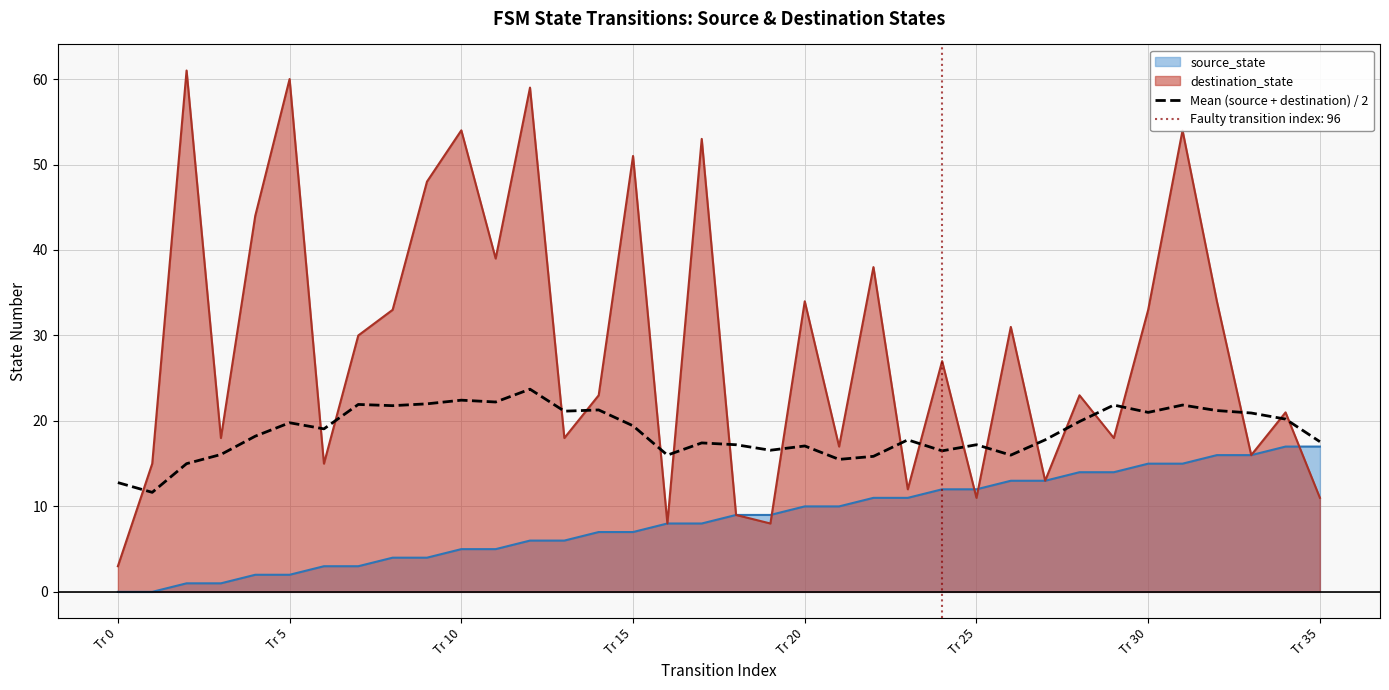

The chart shows a value of 18.0 at Tr 0. True or false?

False